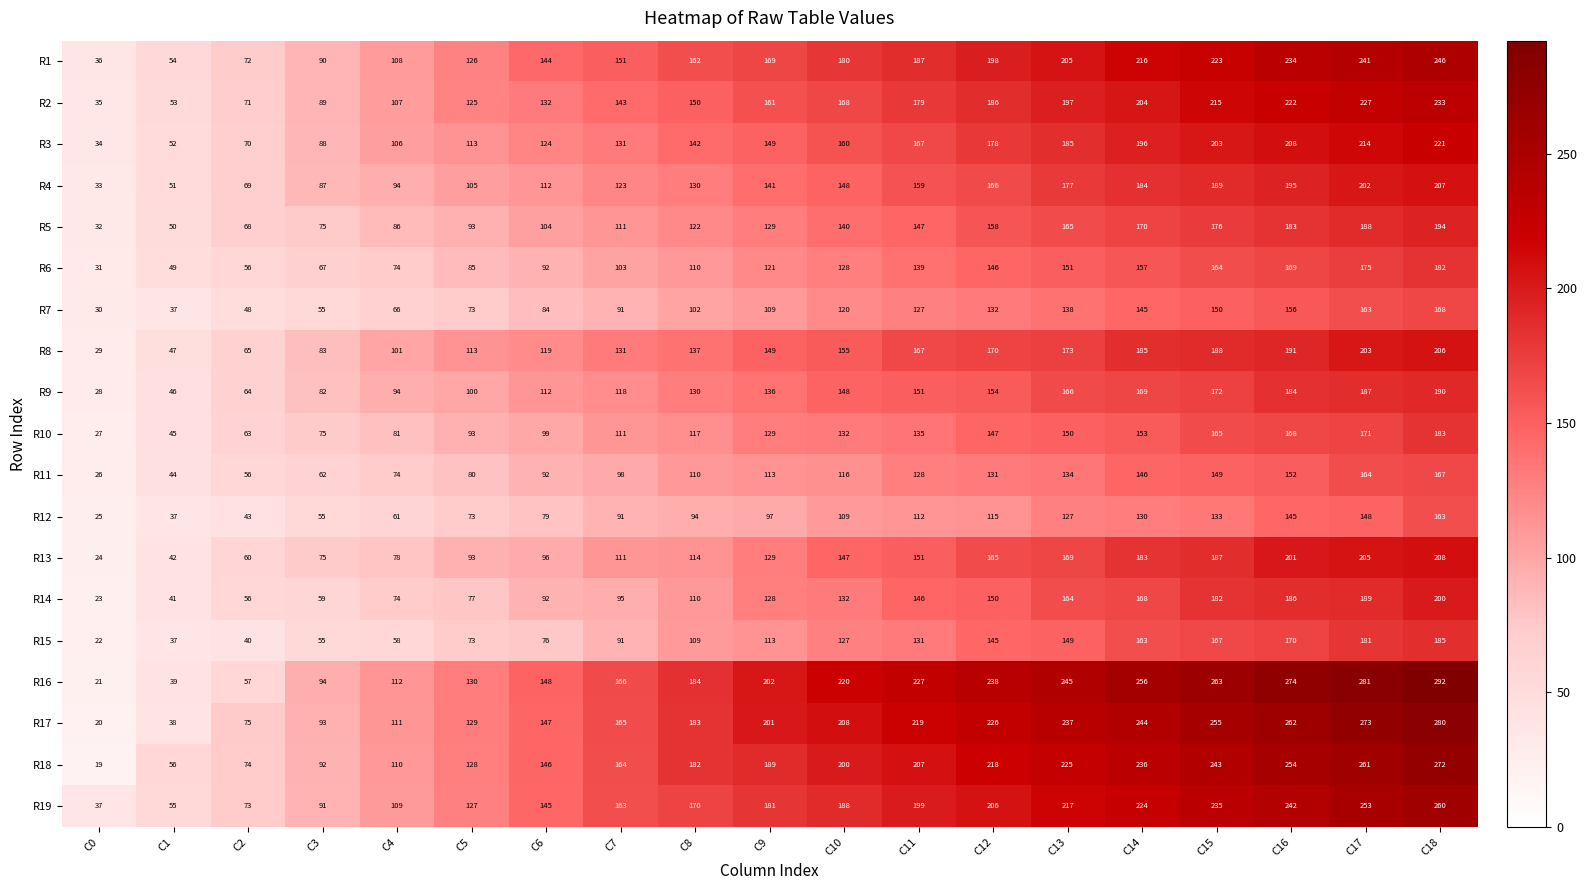

What is the approximate value of R3 at C4, to the nearest 50?

100